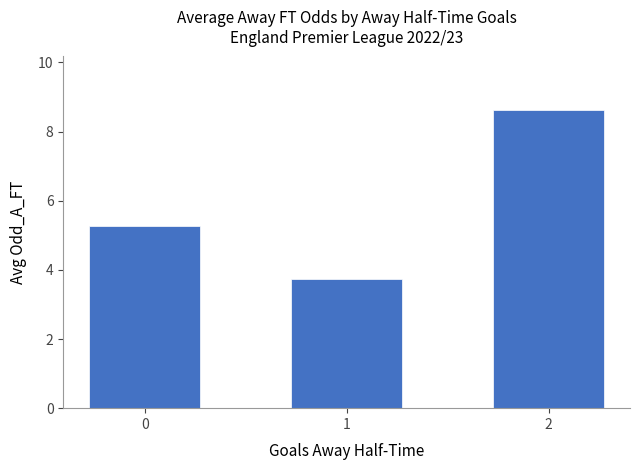

What is the difference between the maximum and minimum values?

4.9